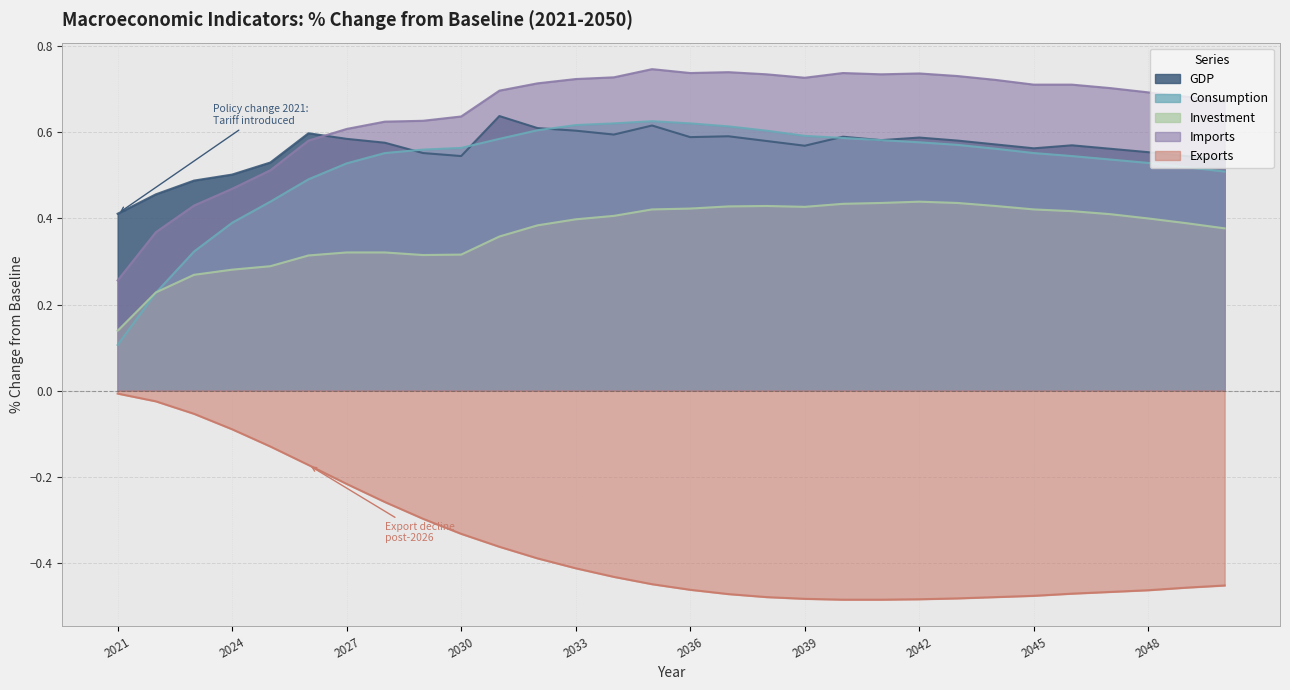

Which series has the largest total across all categories?

Imports